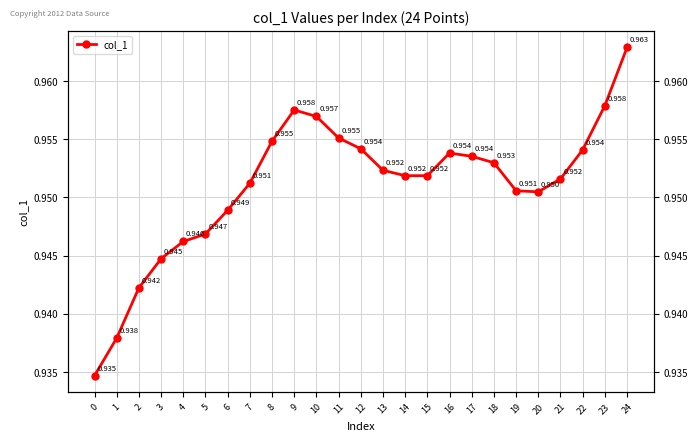

What is the minimum value shown in the chart?

0.9